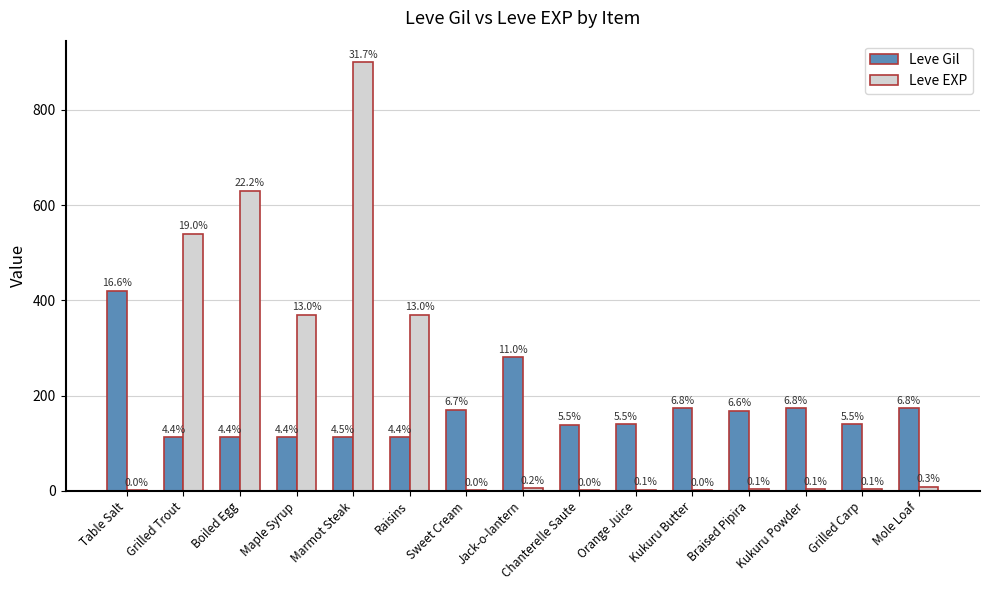

What are all the series names shown in the legend?

Leve Gil, Leve EXP